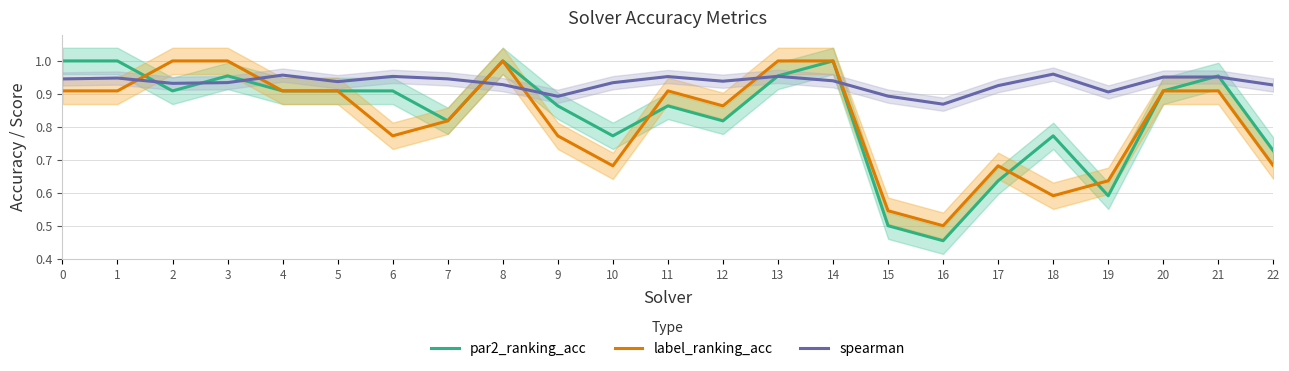

True or false: spearman has more than 2 interior local peaks.

True